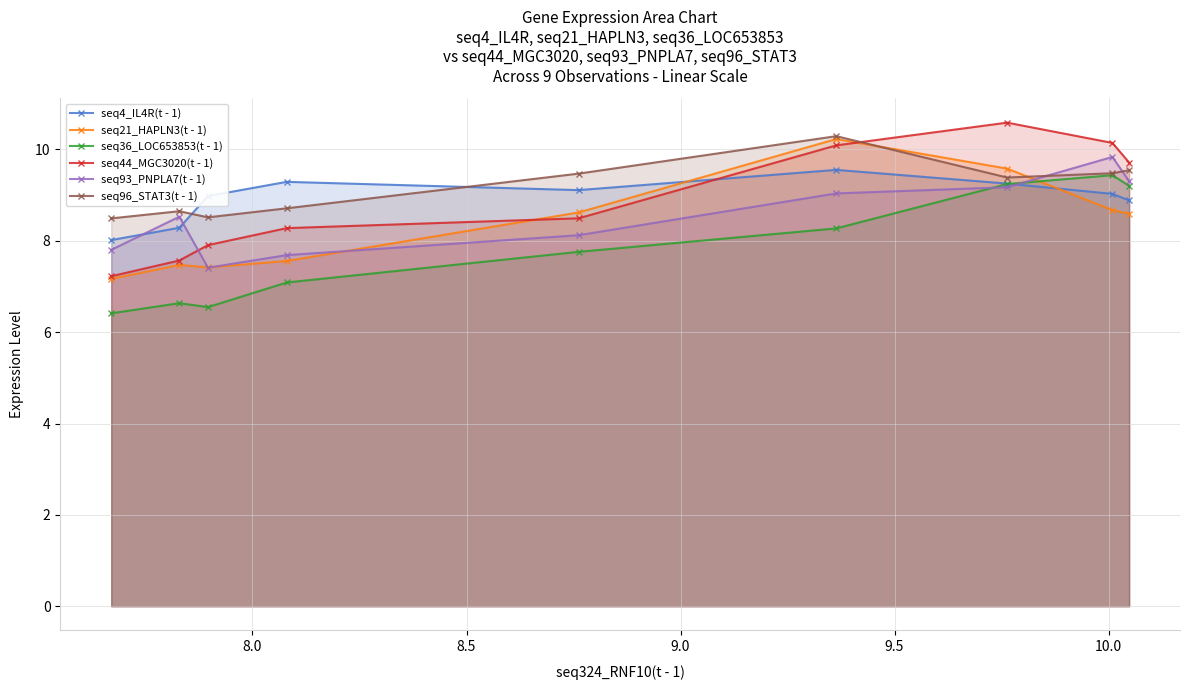

Does the chart display data point markers on the line(s)?

Yes